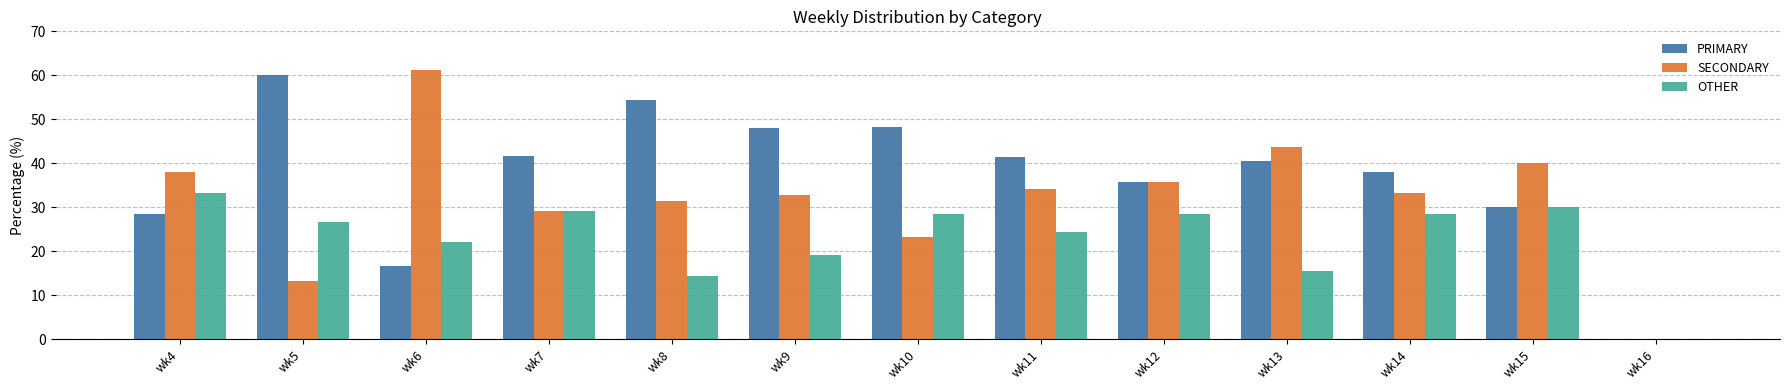

What is the sum of all SECONDARY values?

416.0